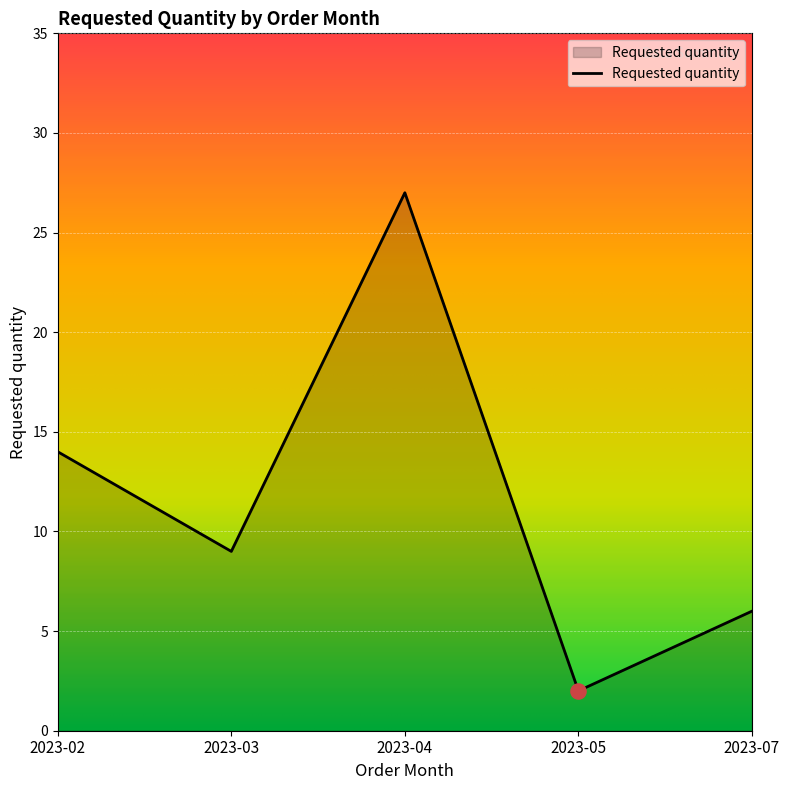

What is the change in value from 2023-03 to 2023-05?

-7